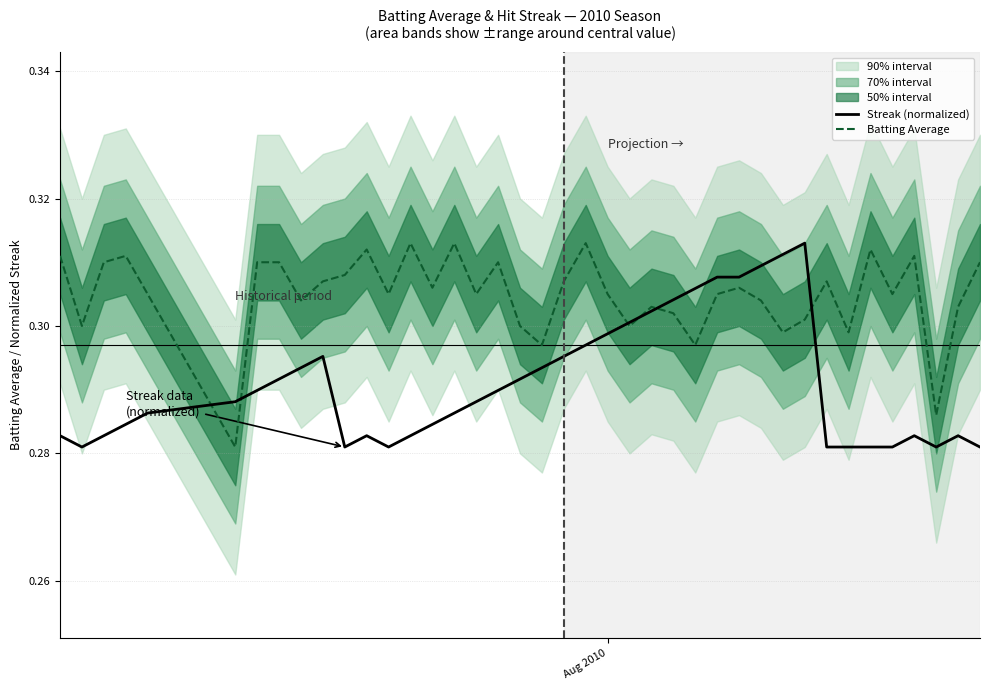

Which series has the largest total across all categories?

Batting Average